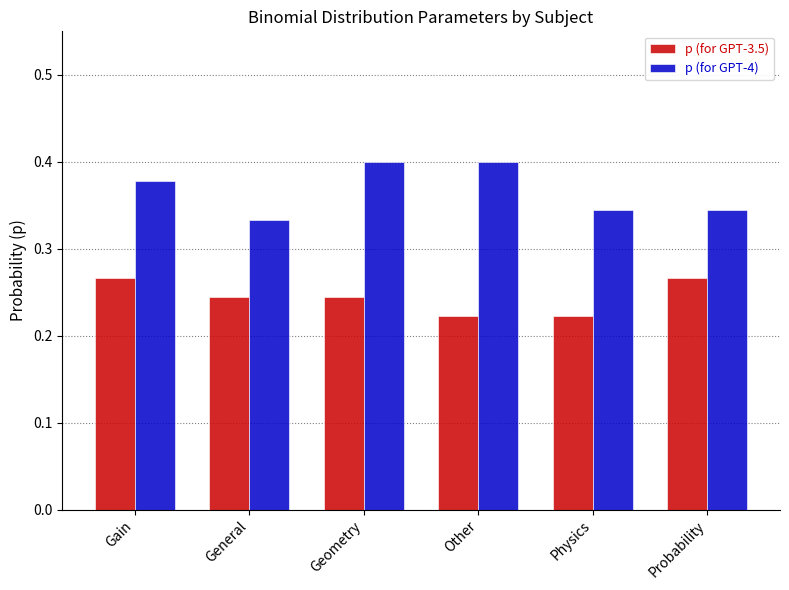

What is the sum of all p (for GPT-4) values?

2.2